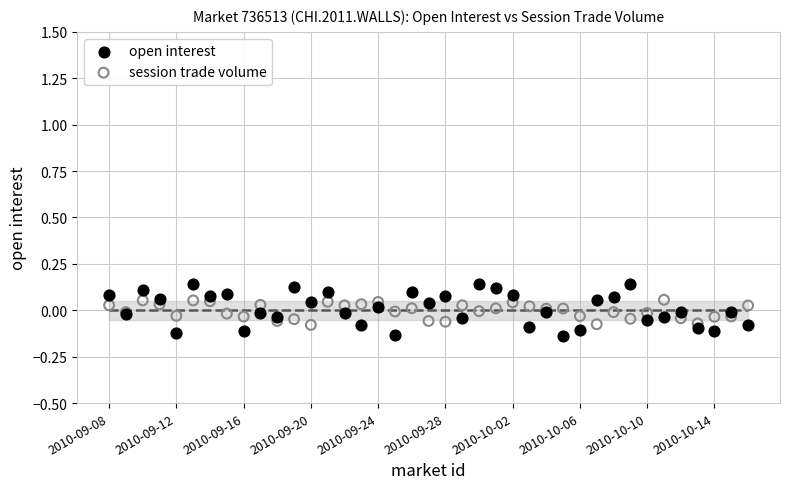

Which series has the largest Y range (max minus min)?

open interest